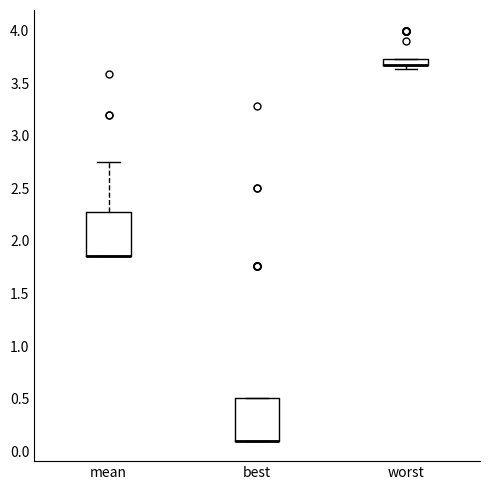

Where is the lower edge of the box for worst on the y-axis? The values are not printed on the chart, so give them approximately, as read against the axis.

3.65